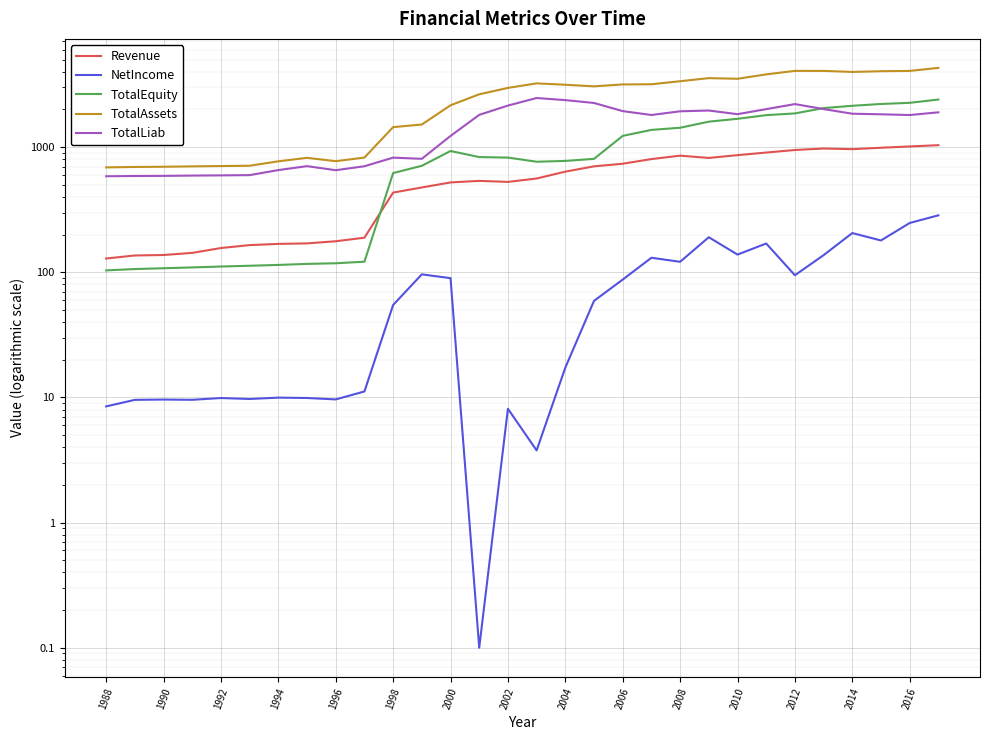

Rank the series by their average value, from highest to lowest.

TotalAssets, TotalLiab, TotalEquity, Revenue, NetIncome